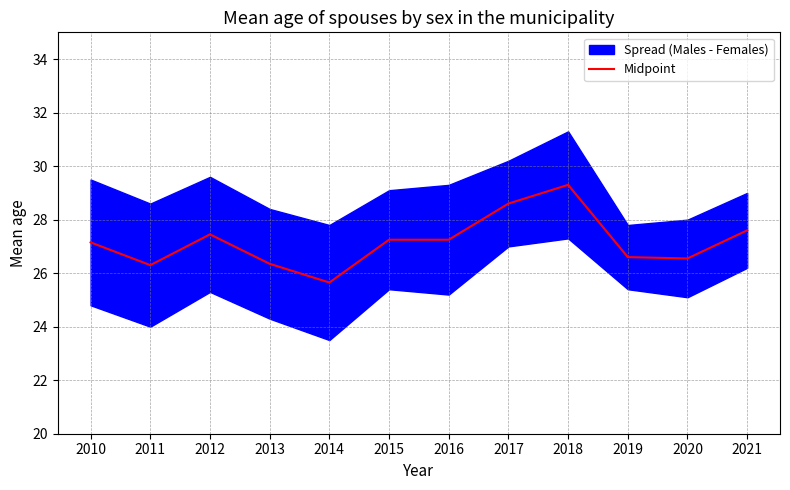

Between 2013 and 2010, which is larger?

2010